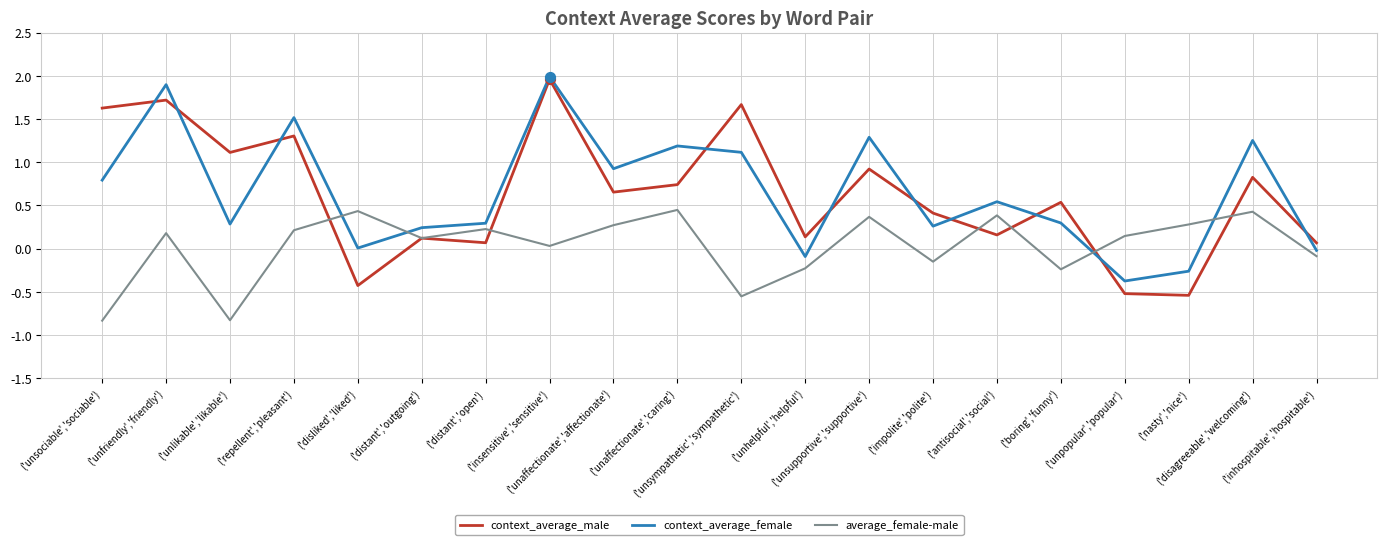

Which series has the largest total across all categories?

context_average_female